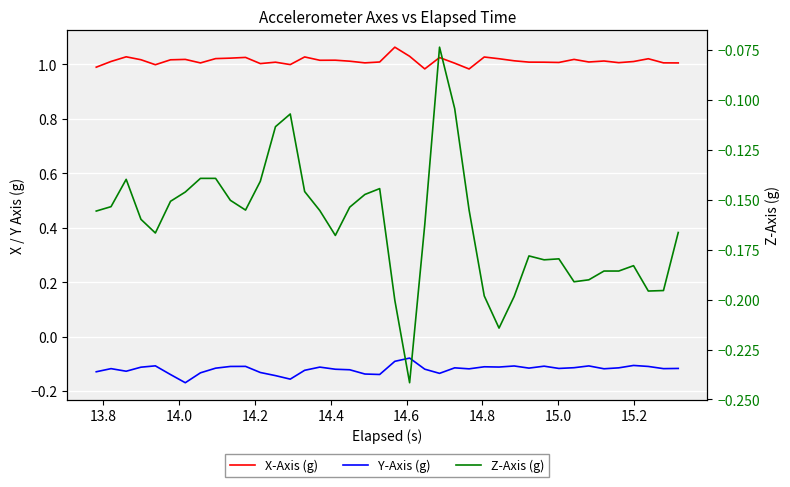

At how many categories does at least one series exceed 0?

40